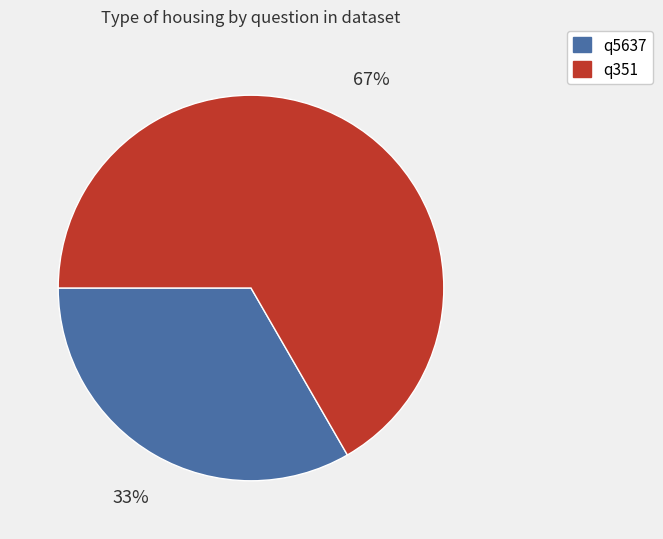

How many slices are in this pie chart?

2